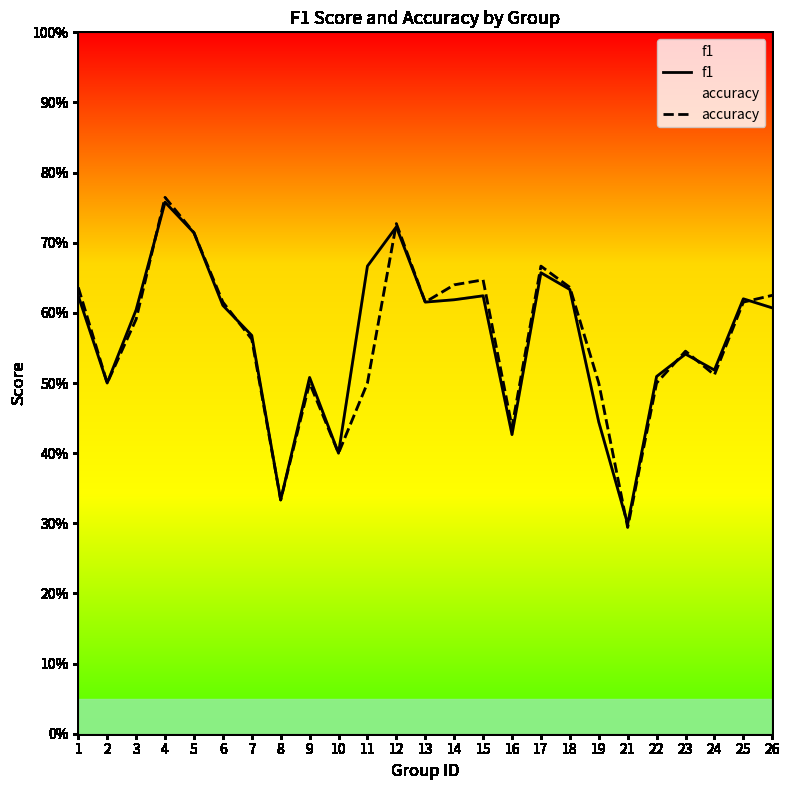

The accuracy series shows 0.4 at 23. True or false?

False